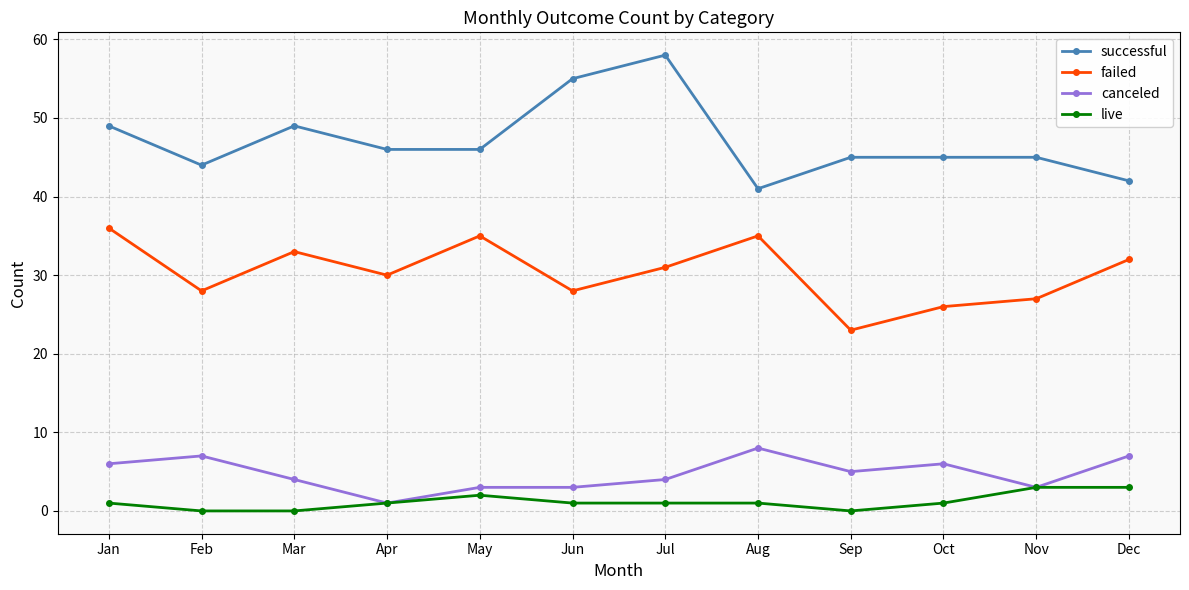

Reading right to left, extract all data points from this chart.

successful: Dec=42	Nov=45	Oct=45	Sep=45	Aug=41	Jul=58	Jun=55	May=46	Apr=46	Mar=49	Feb=44	Jan=49
failed: Dec=32	Nov=27	Oct=26	Sep=23	Aug=35	Jul=31	Jun=28	May=35	Apr=30	Mar=33	Feb=28	Jan=36
canceled: Dec=7	Nov=3	Oct=6	Sep=5	Aug=8	Jul=4	Jun=3	May=3	Apr=1	Mar=4	Feb=7	Jan=6
live: Dec=3	Nov=3	Oct=1	Sep=0	Aug=1	Jul=1	Jun=1	May=2	Apr=1	Mar=0	Feb=0	Jan=1